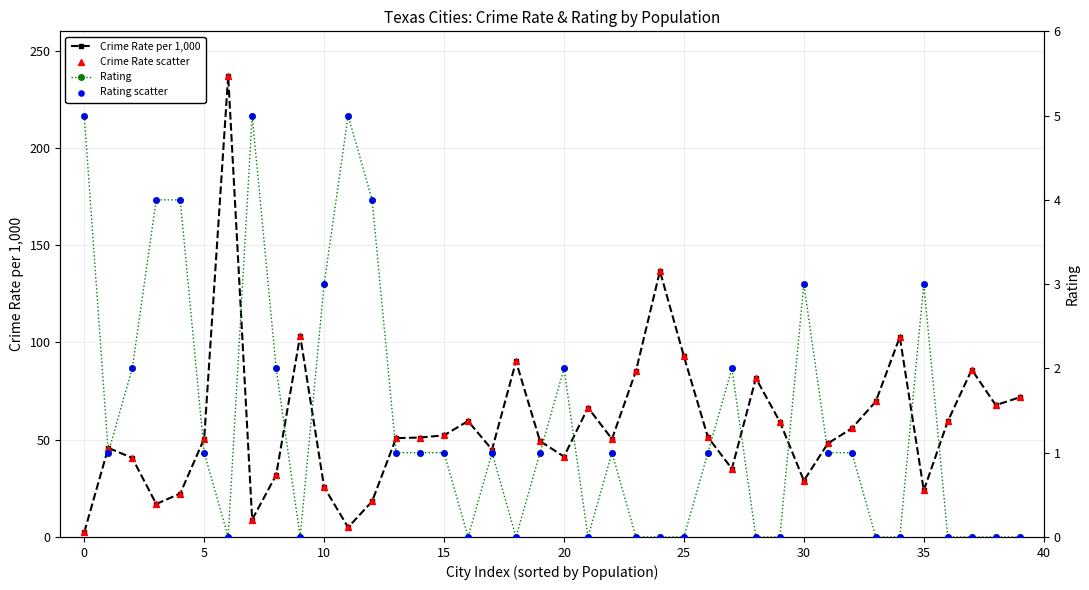

Which series has the largest total across all categories?

Crime Rate per 1,000